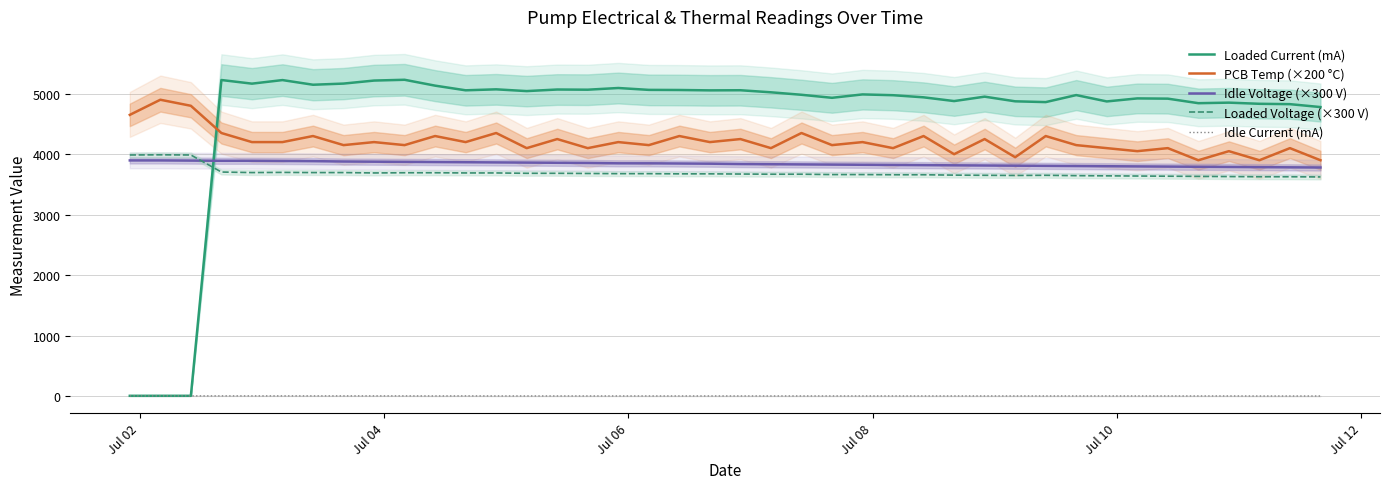

True or false: Idle Voltage (×300 V) and Idle Current (mA) cross at least once.

False